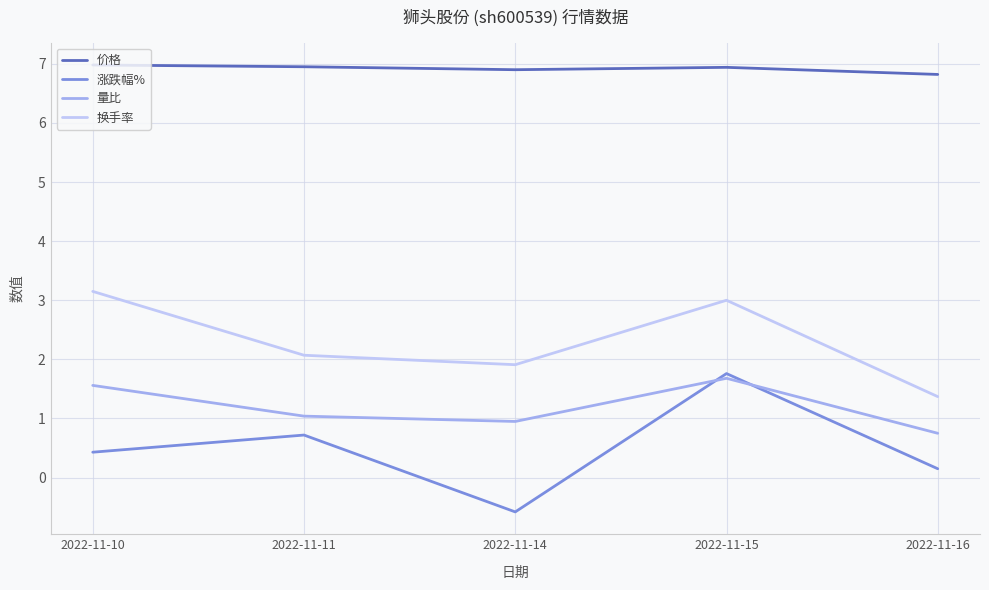

True or false: 涨跌幅% has a value of 1.8 at 2022-11-15.

True